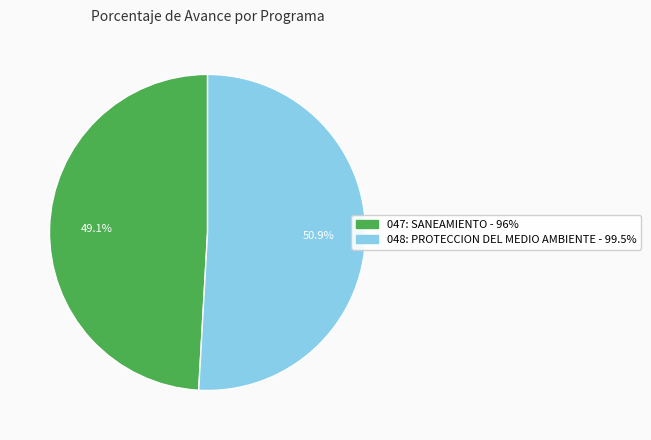

Which slice is the smallest?

047: SANEAMIENTO - 96%